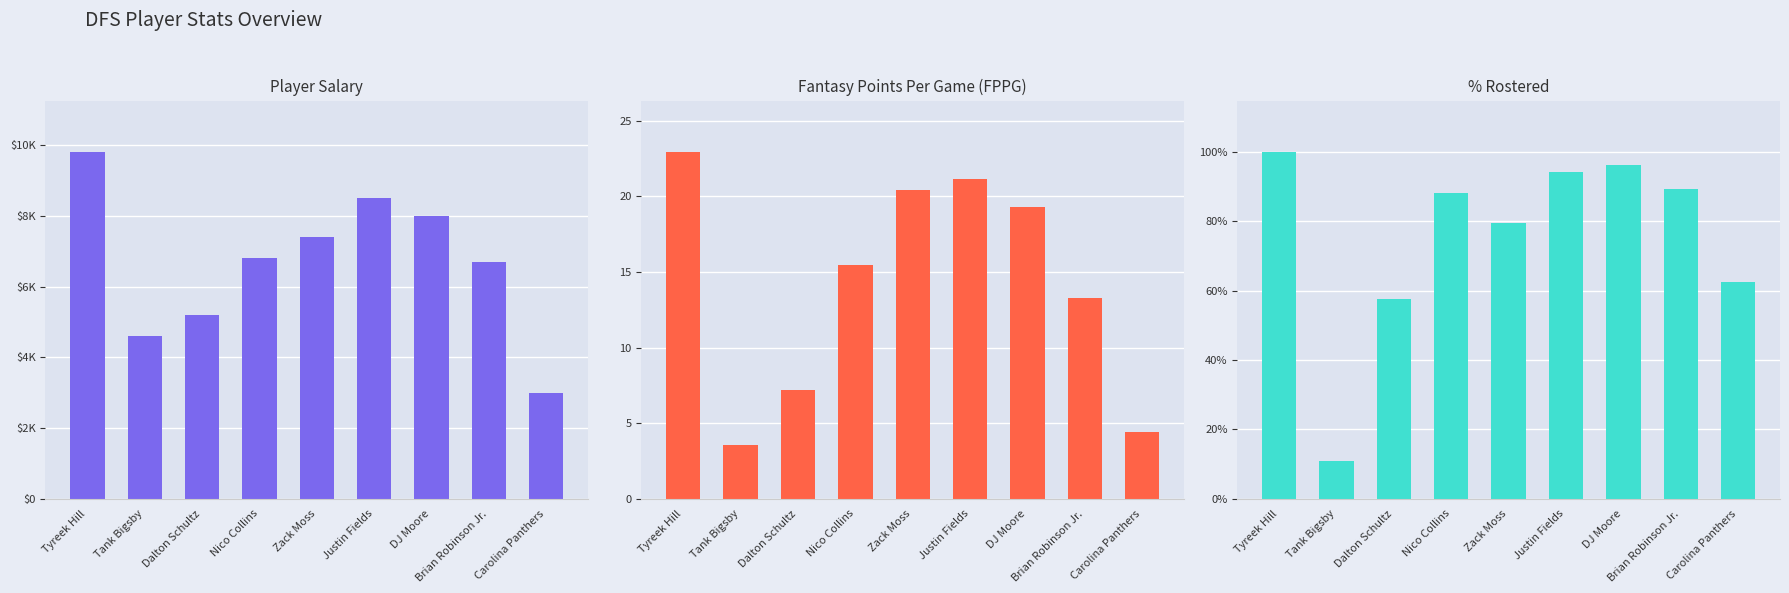

Is the value of % Rostered at Nico Collins greater than the value of FPPG at Dalton Schultz?

Yes